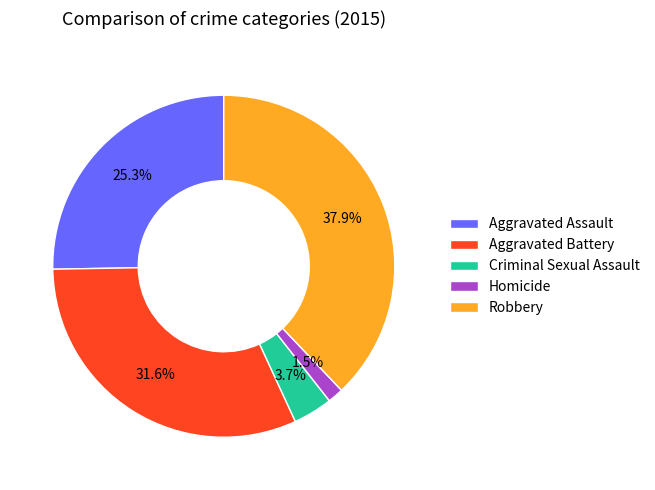

To the nearest percent, what portion does Criminal Sexual Assault represent?

4%